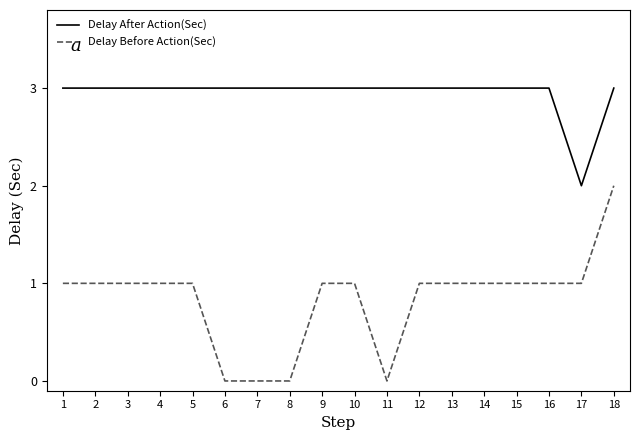

At 7, list the series in order from smallest to largest.

Delay Before Action(Sec), Delay After Action(Sec)